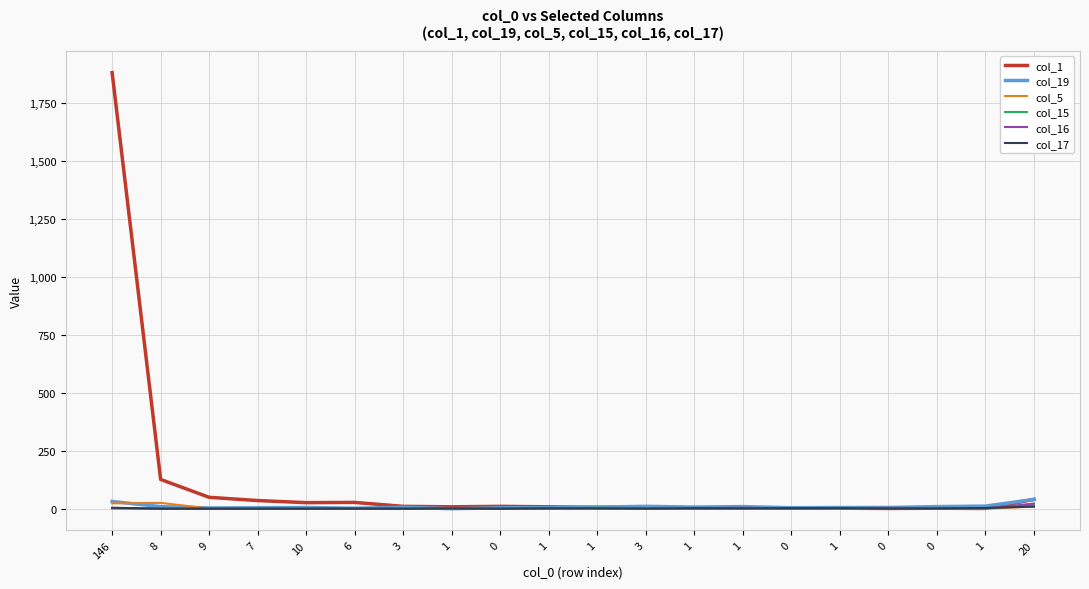

What is the average value of the col_19 series?

9